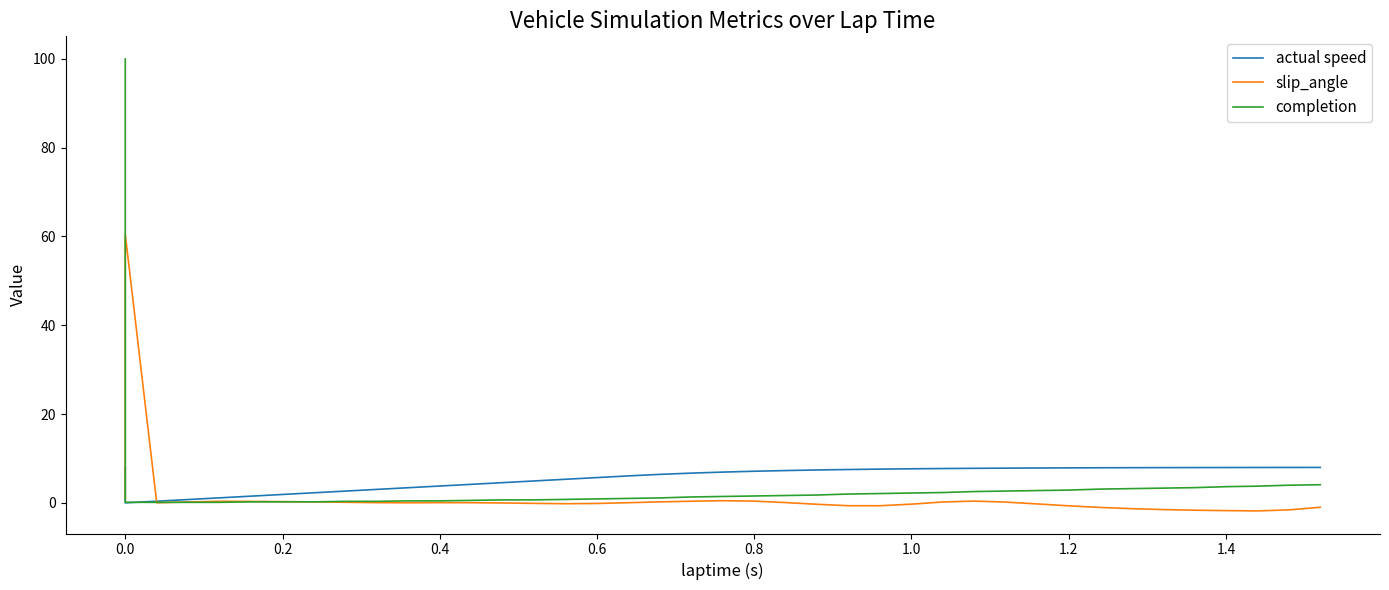

What is the difference between the maximum and second lowest values in the actual speed series?

7.6